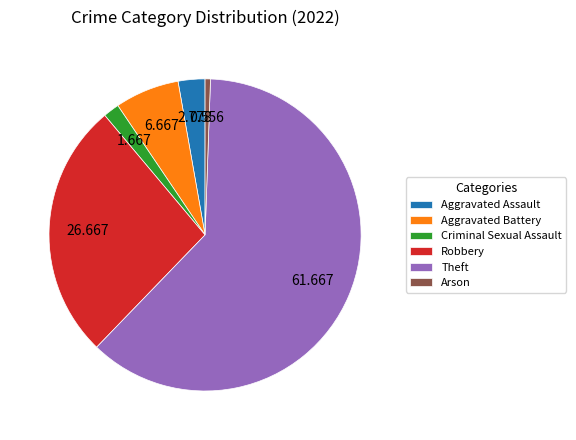

What is the smallest slice in the pie chart?

Arson